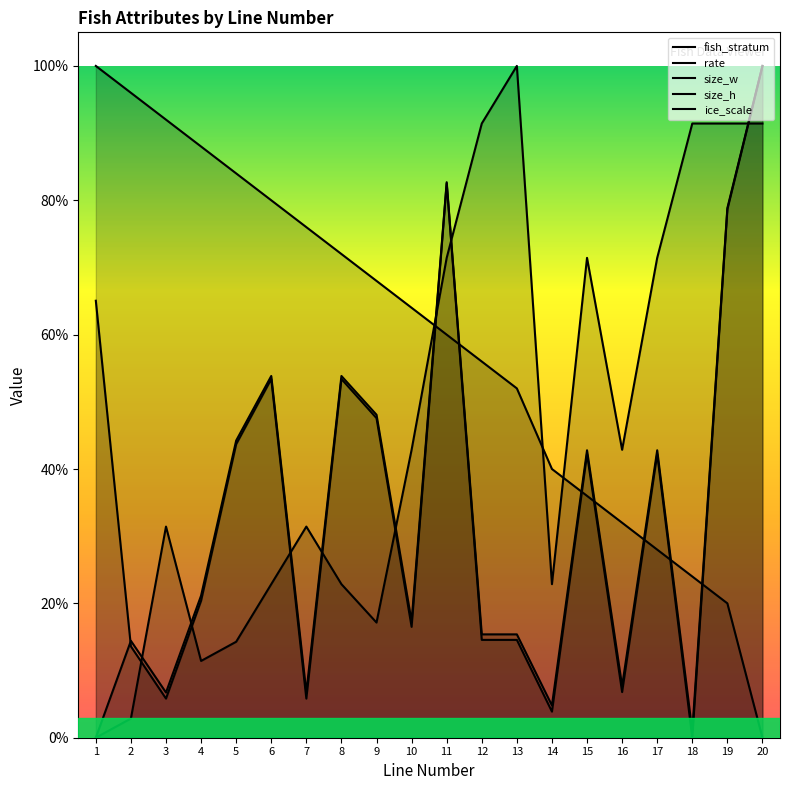

Rank the series by their maximum value, from lowest to highest.

rate, fish_stratum, size_w, size_h, ice_scale